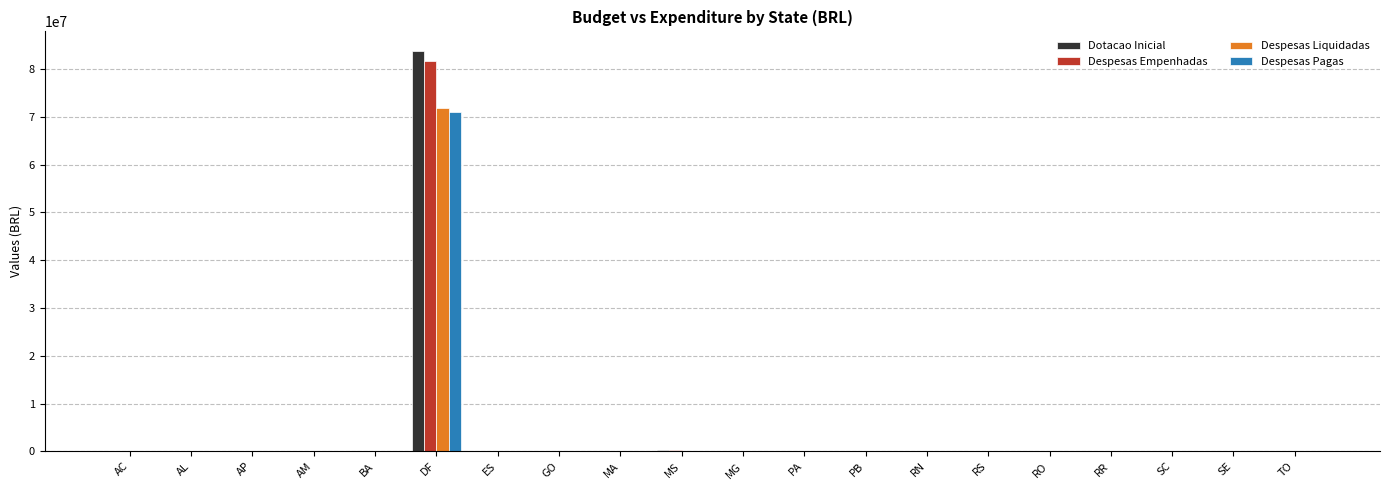

At which category is the sum across all series the highest?

DF